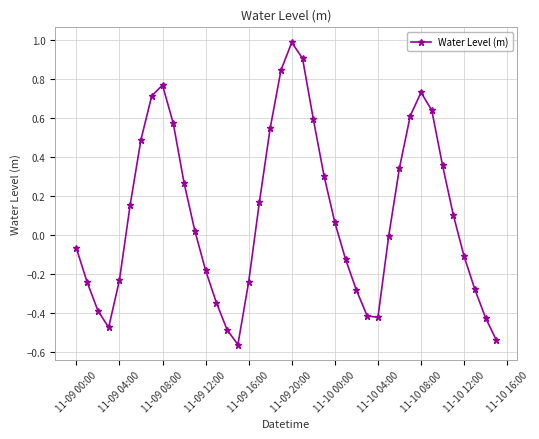

True or false: the data has more than 2 interior local peaks.

True